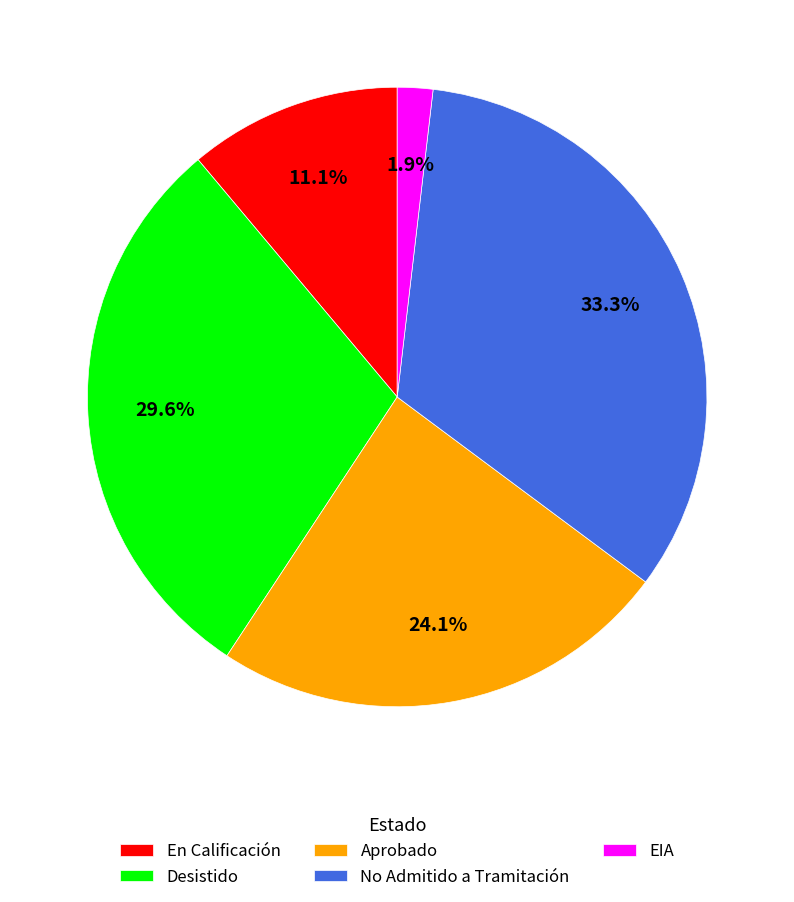

How many segments does this pie chart have?

5